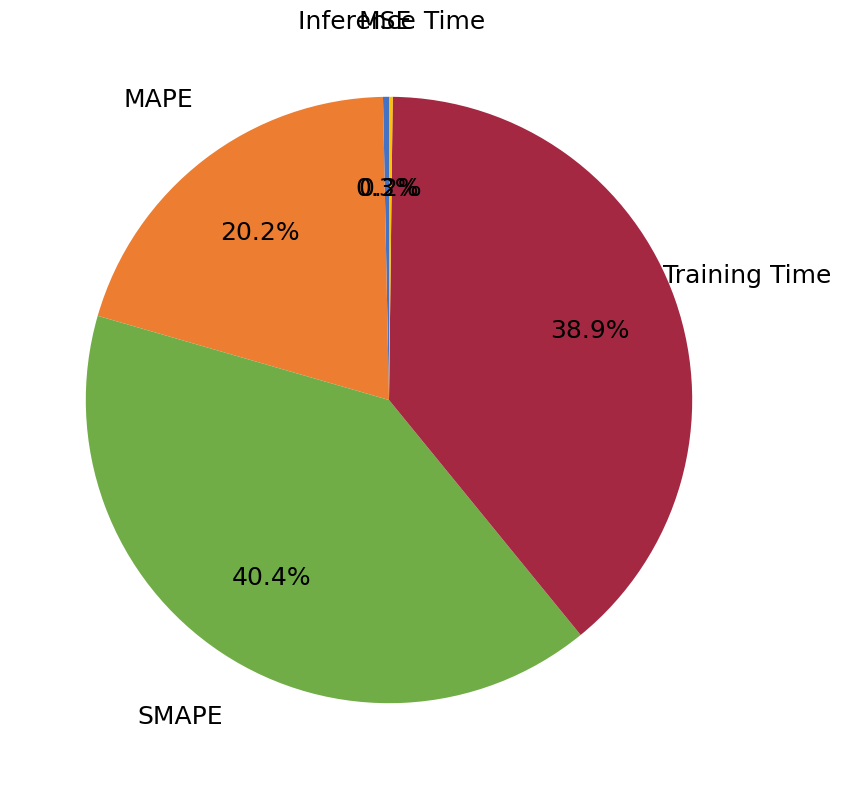

What percentage is the Training Time slice, to the nearest percent?

39%